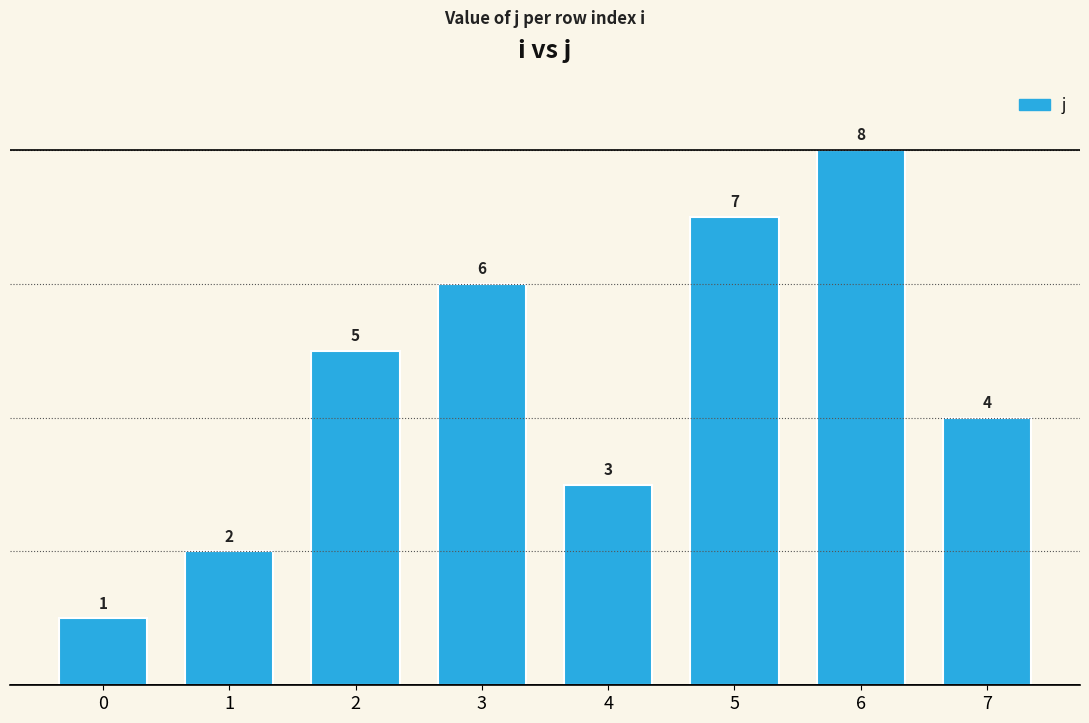

Reading left to right, transcribe all the data shown in this chart.

0=1	1=2	2=5	3=6	4=3	5=7	6=8	7=4